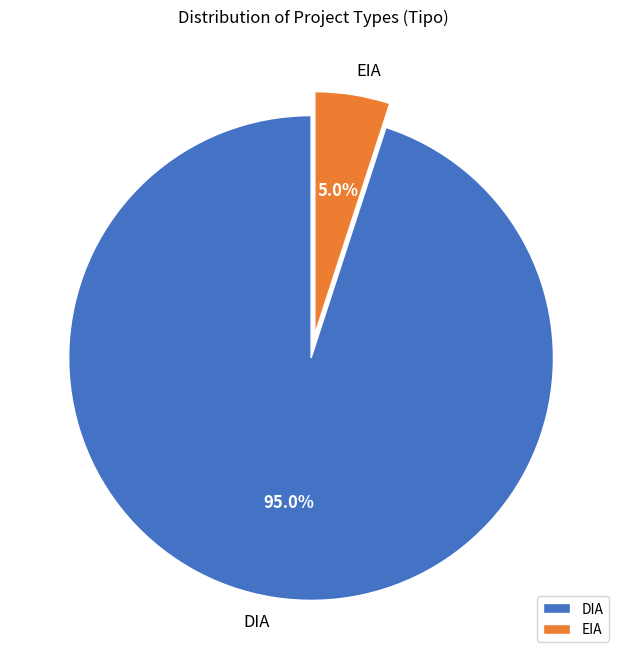

To the nearest percent, what portion does DIA represent?

95%